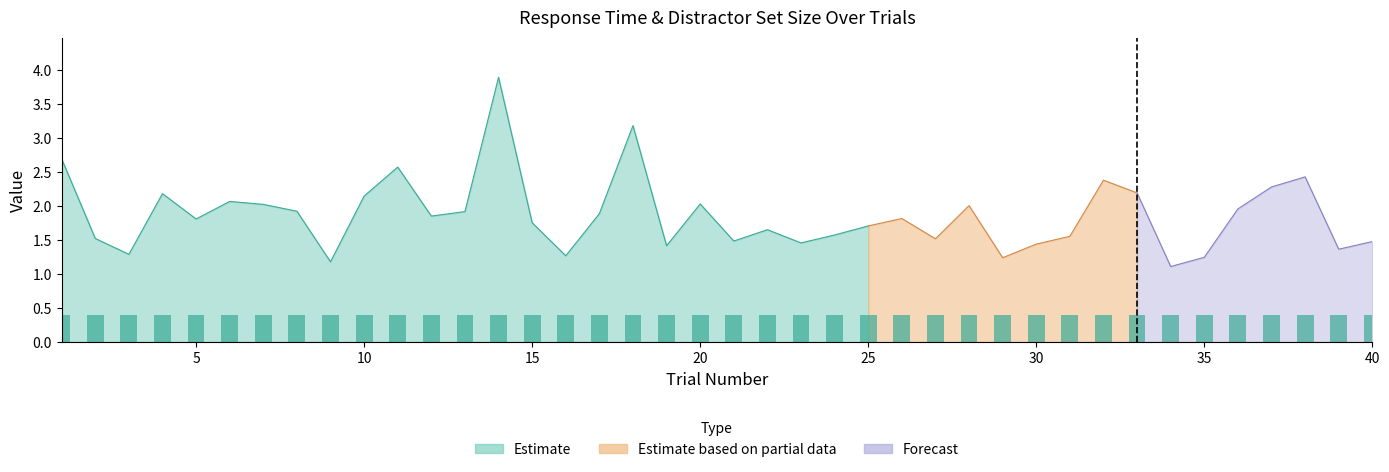

At how many categories does at least one series exceed 1?

40